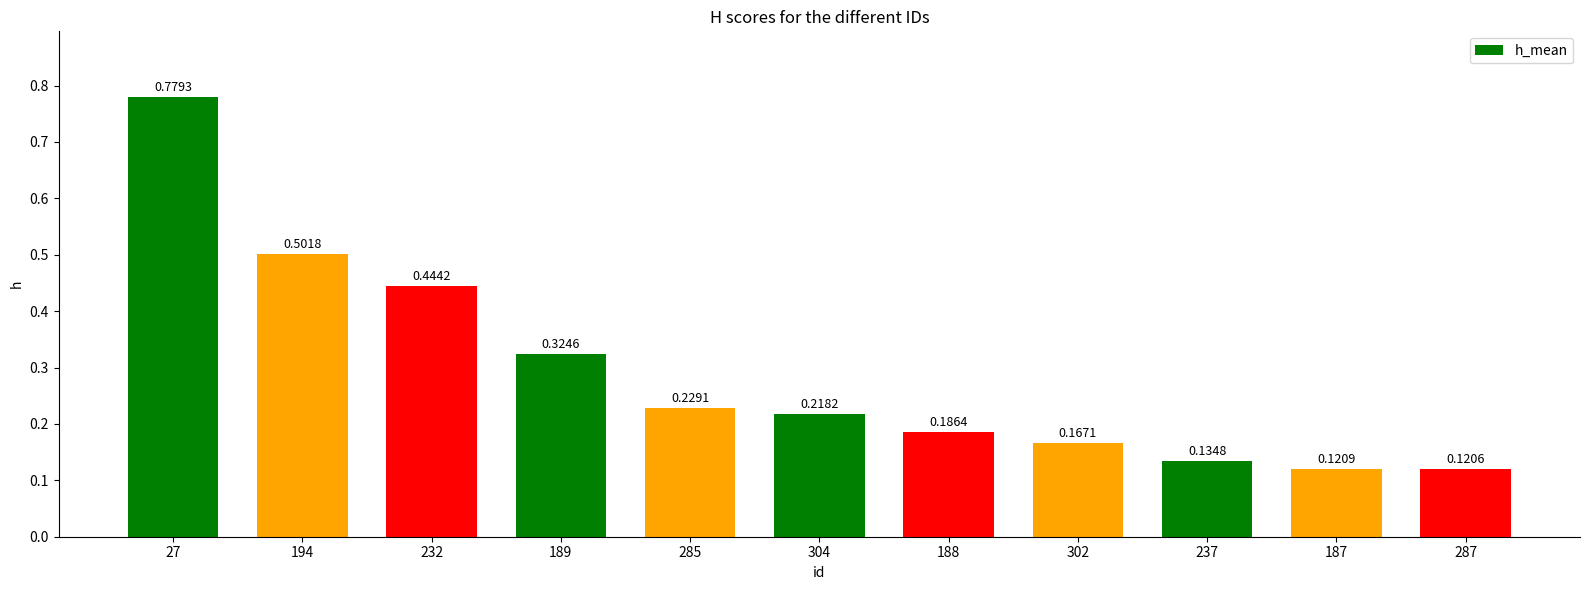

What is the sum of the values at 27 and 232?

1.2